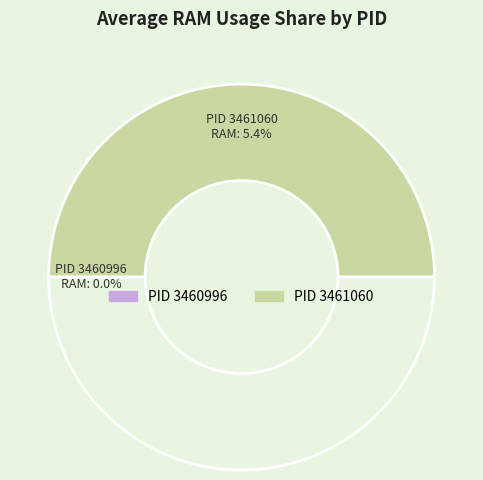

To the nearest percent, what is the average slice percentage?

50%